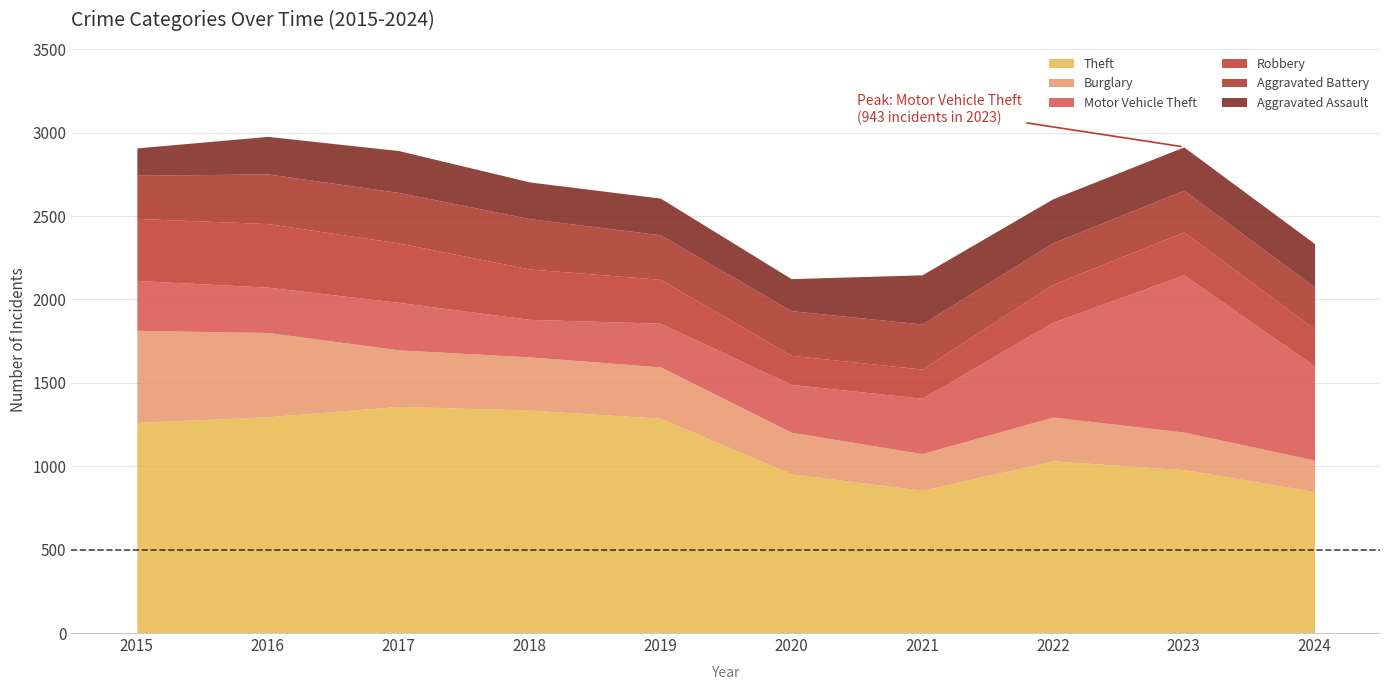

How many interior local valleys does the Robbery series have?

1